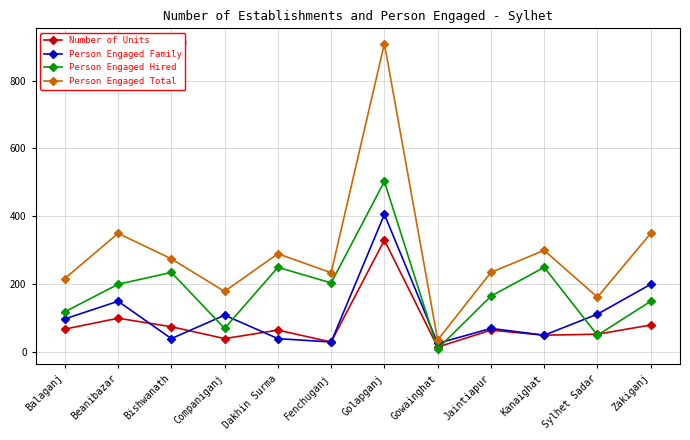

In Person Engaged Total, how many points are lower than both neighbors (excluding endpoints)?

4